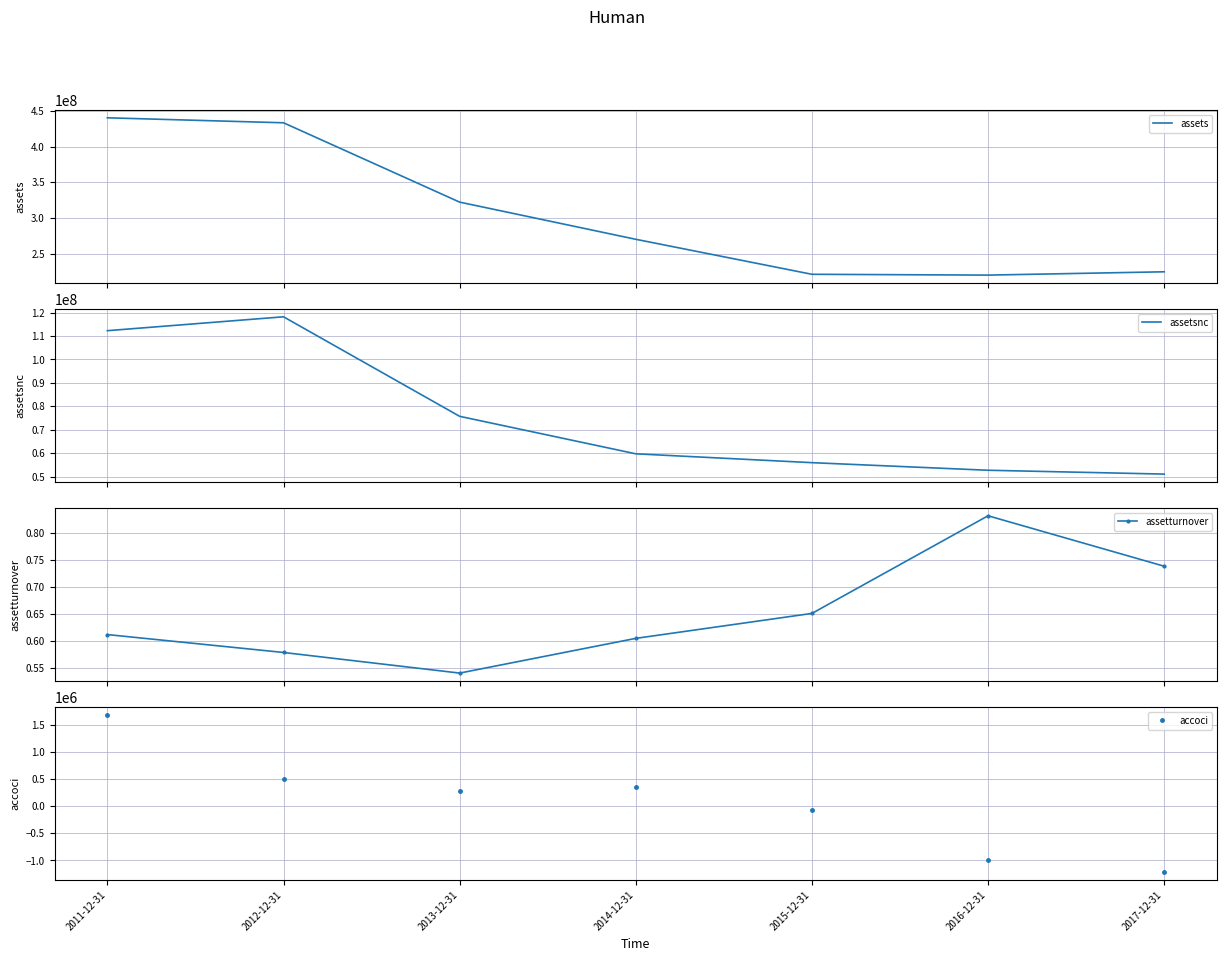

List the series in order of their peak value, highest first.

assets, assetsnc, accoci, assetturnover